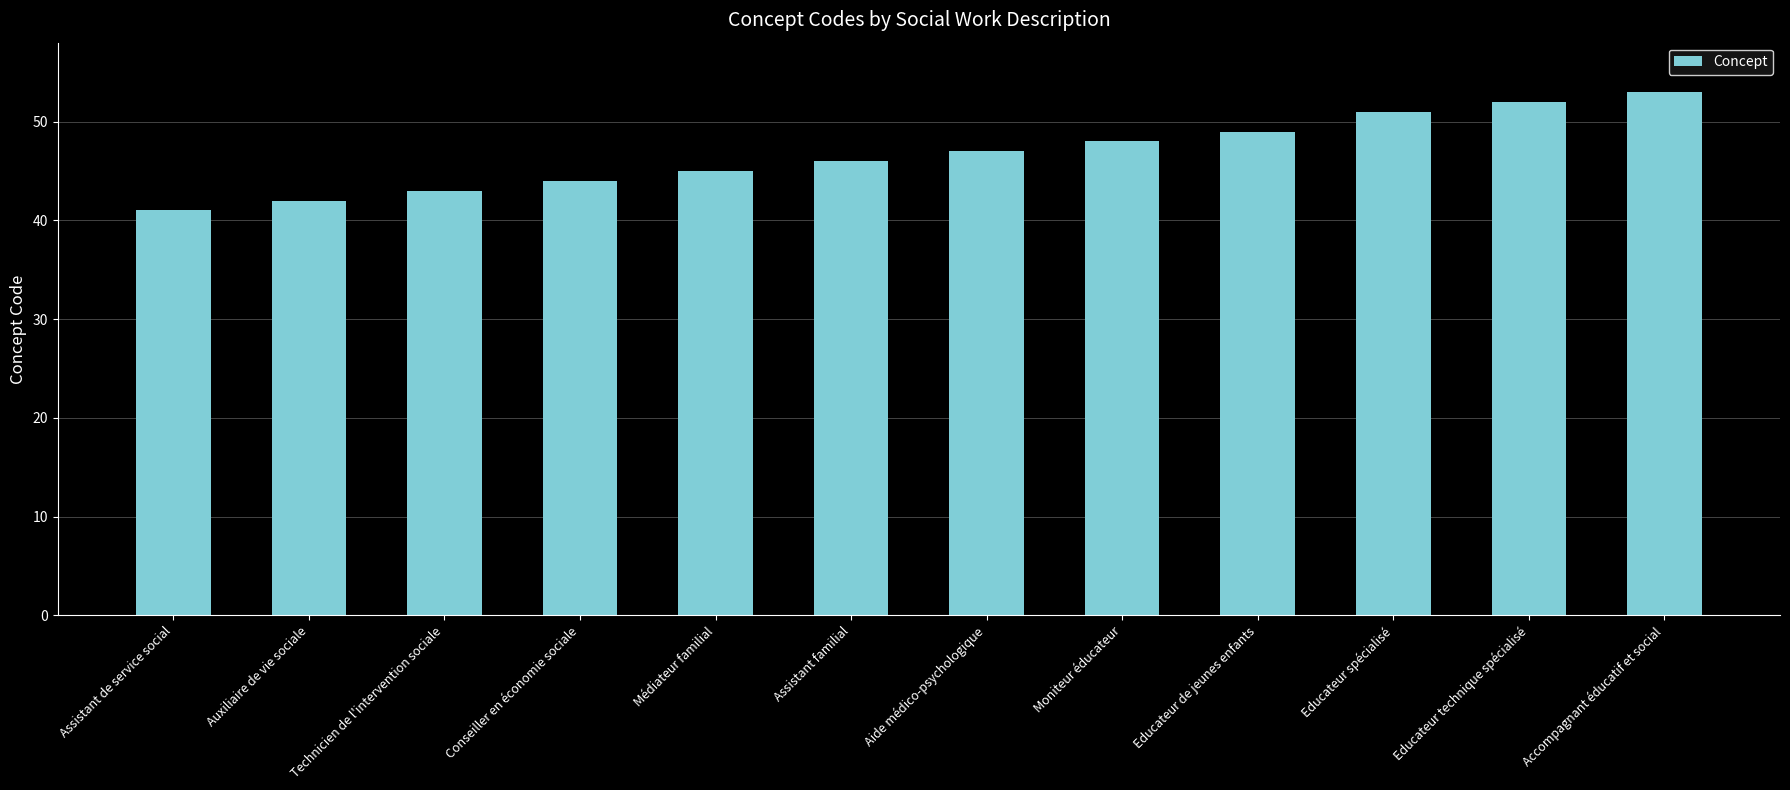

How many bars are there in total?

12